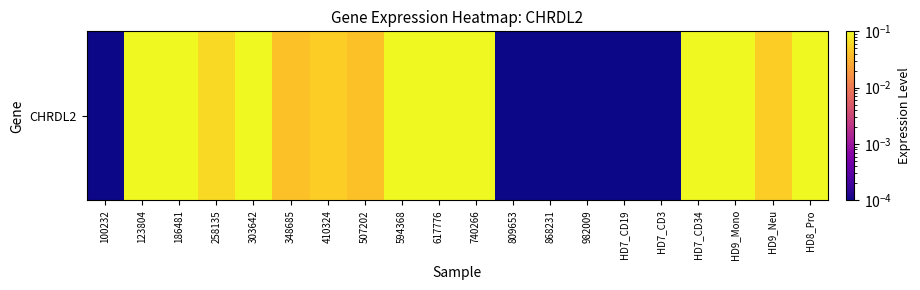

Where is the data nearest to the value 1?

594368